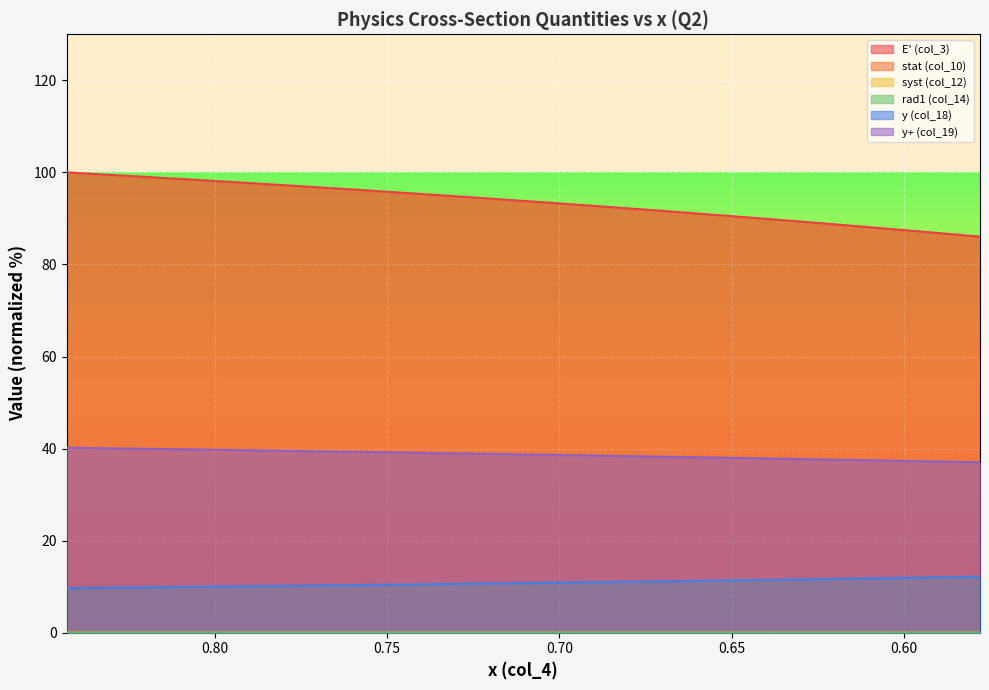

List the series in order of their peak value, lowest first.

rad1 (col_14), stat (col_10), syst (col_12), y (col_18), y+ (col_19), E' (col_3)